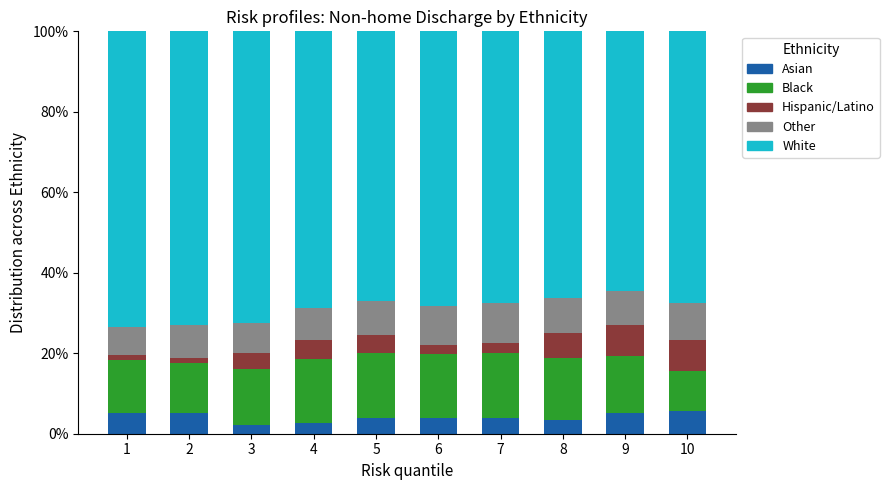

What is the total value across all series at 3?

100.0